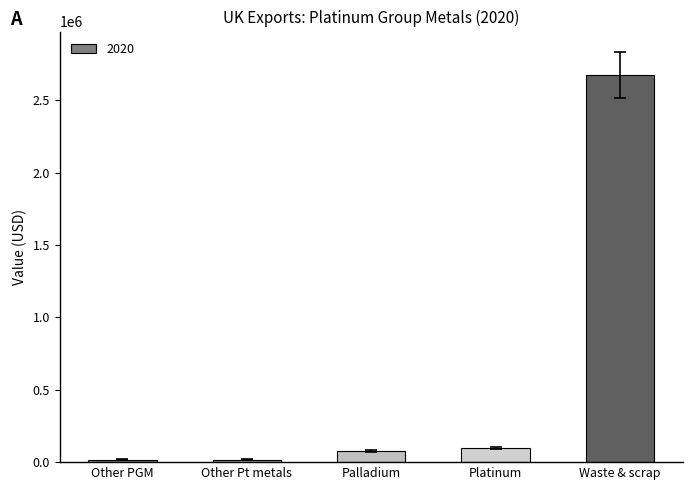

What is the average value?

576610